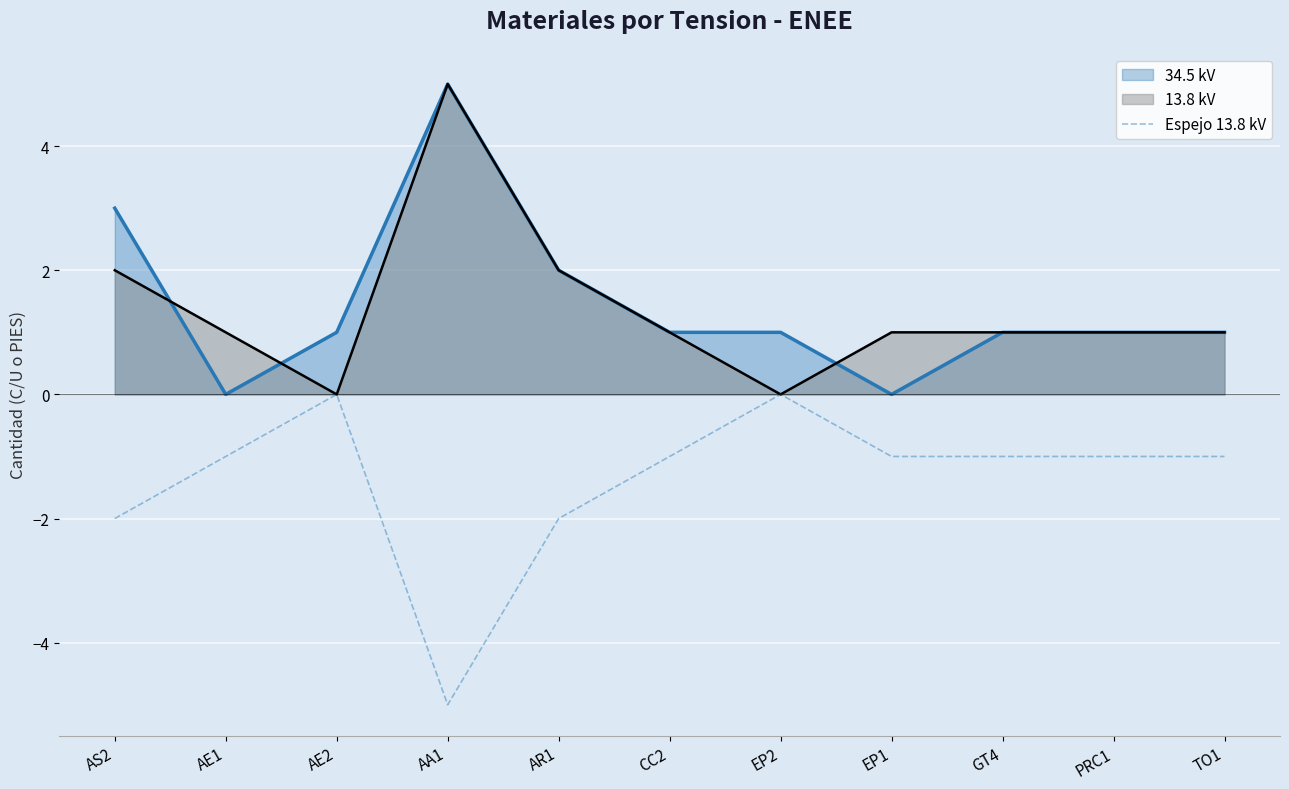

What is the label of the 7th point from the right?

AR1